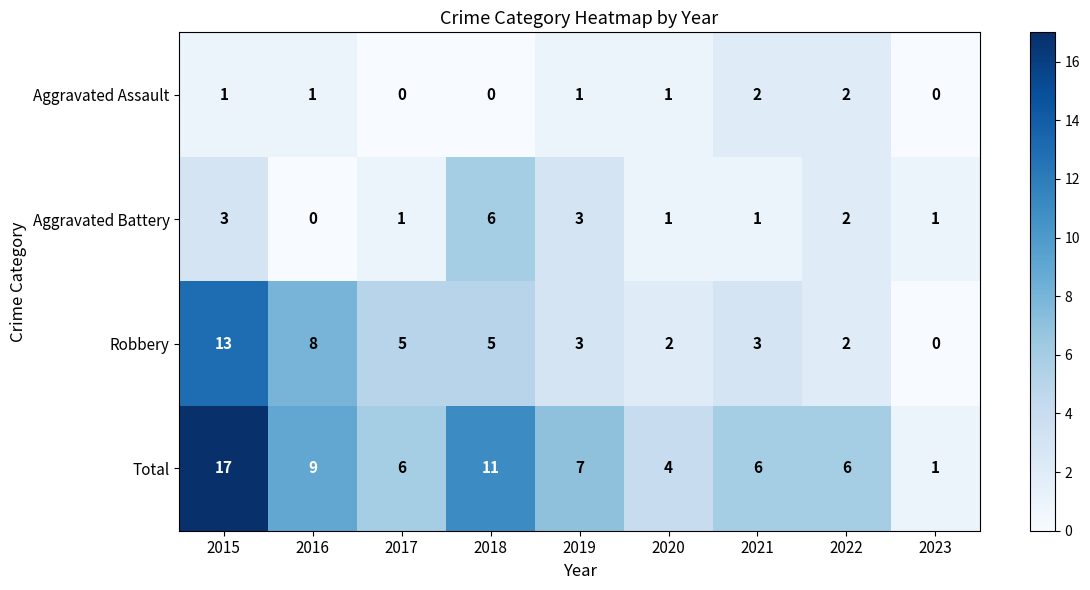

Count the Aggravated Assault values in the range 0 to 1.

7